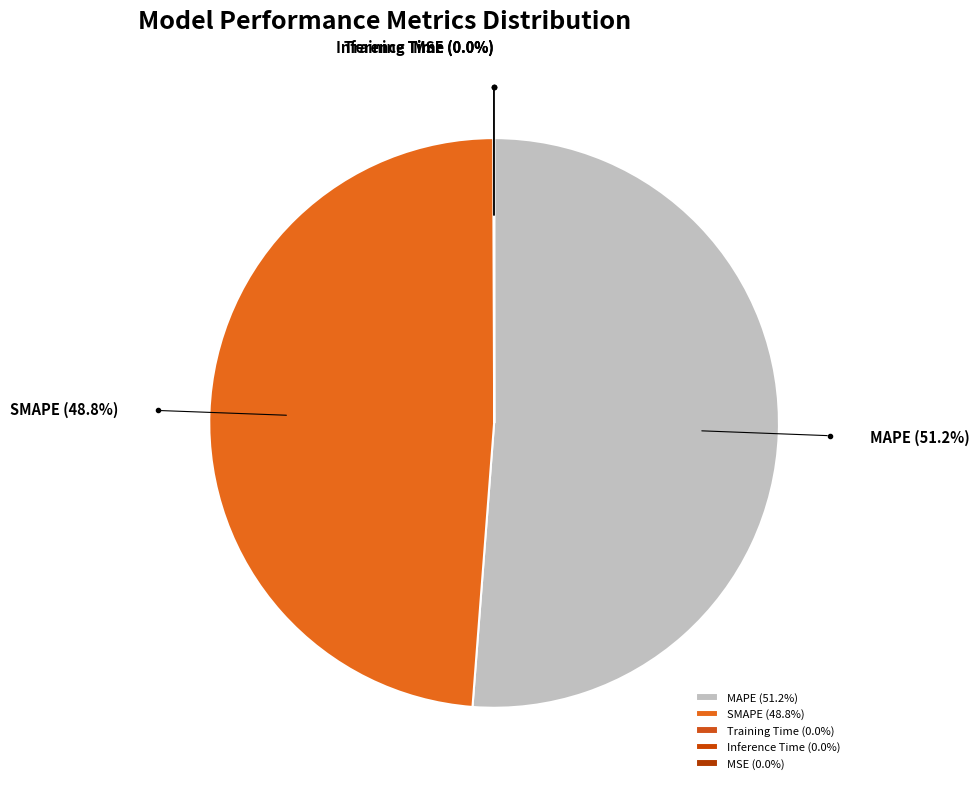

Is there a majority slice in this chart?

Yes